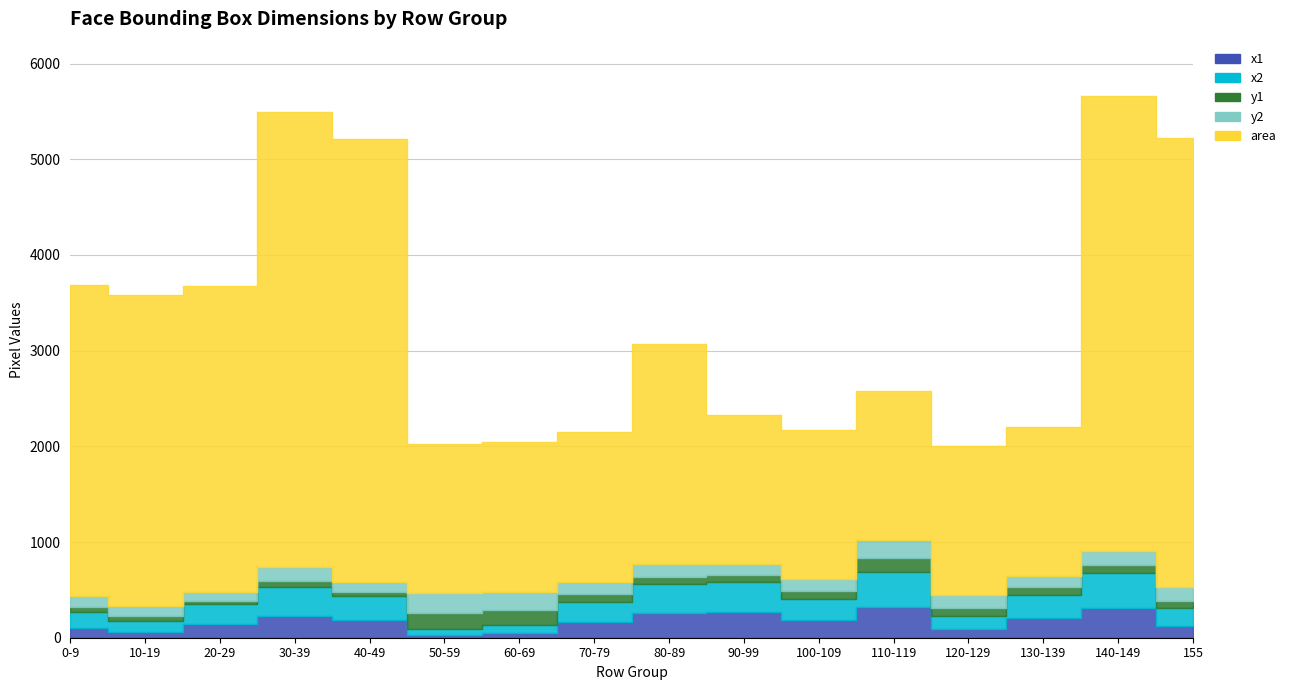

What is the difference between the maximum and minimum values in the x2 series?

311